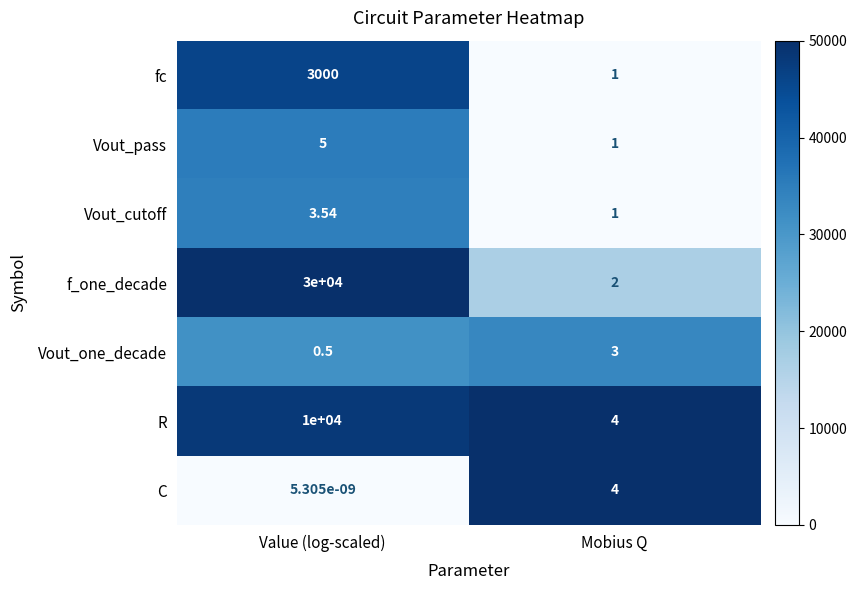

What is the maximum value shown in the chart?

30000.0